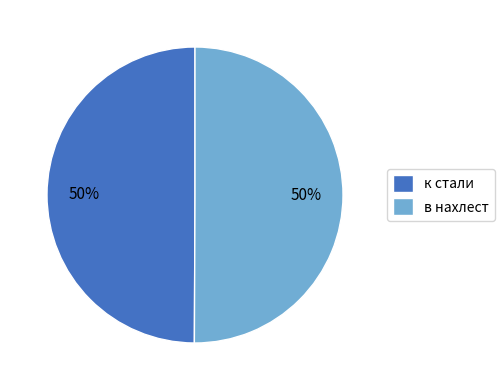

Combined, do к стали and в нахлест account for over 50%?

Yes